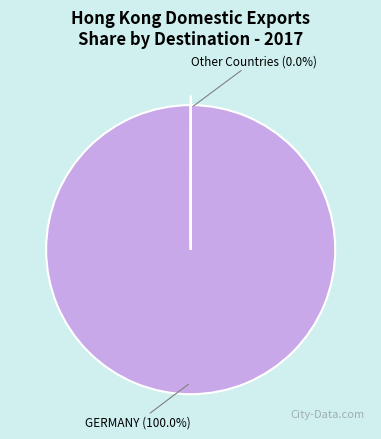

Which slice is the largest?

GERMANY